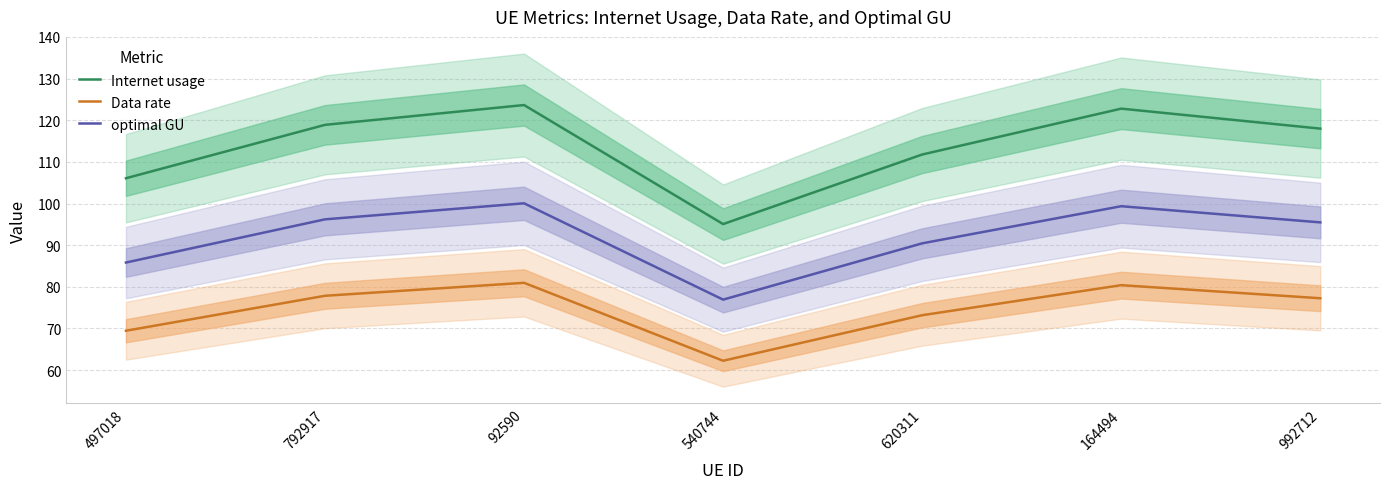

What position from the right is 540744?

4